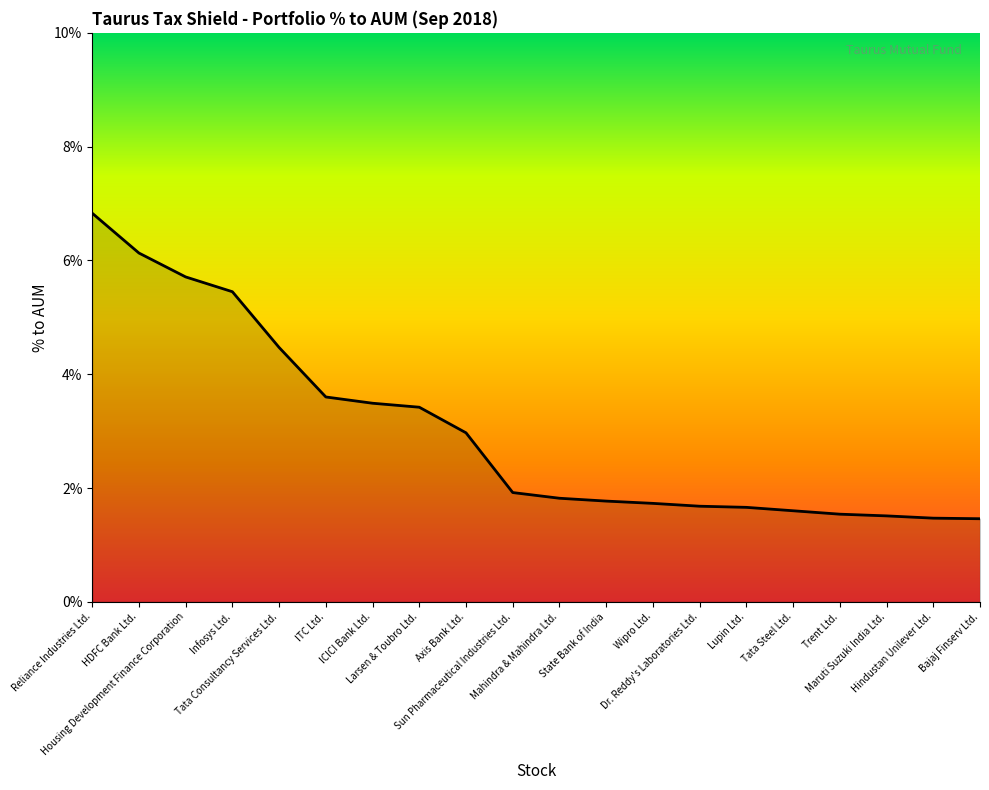

Which has a higher value, Wipro Ltd. or Maruti Suzuki India Ltd.?

Wipro Ltd.